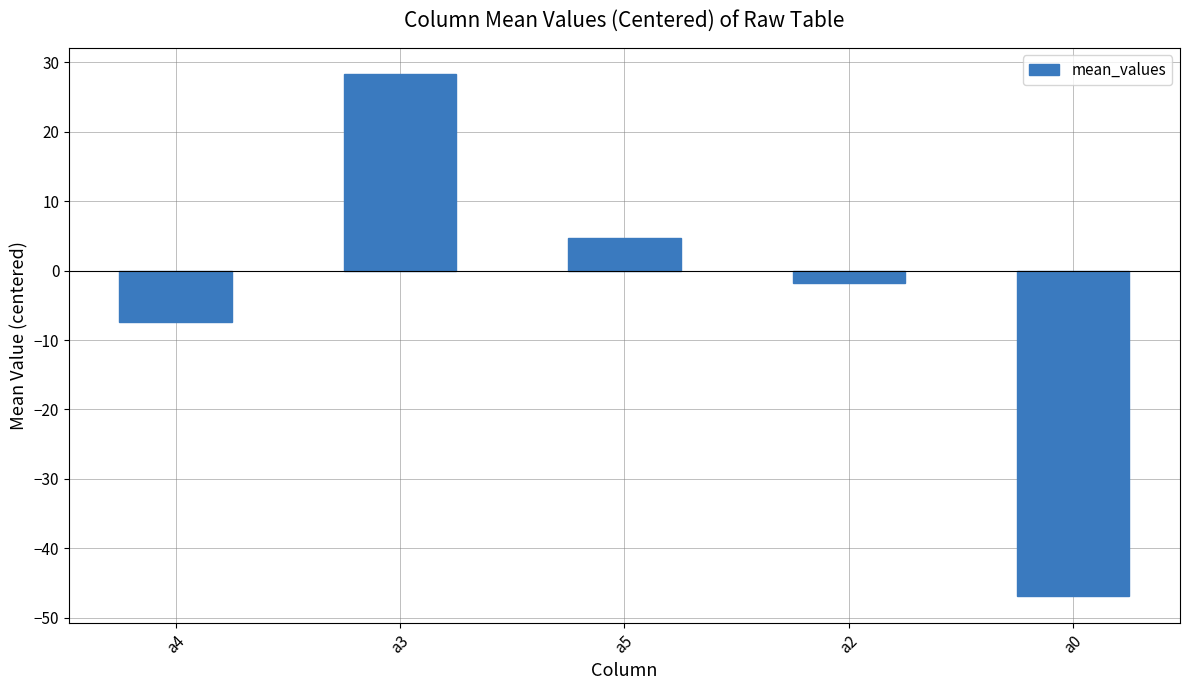

At which label is the value closest to -9?

a4